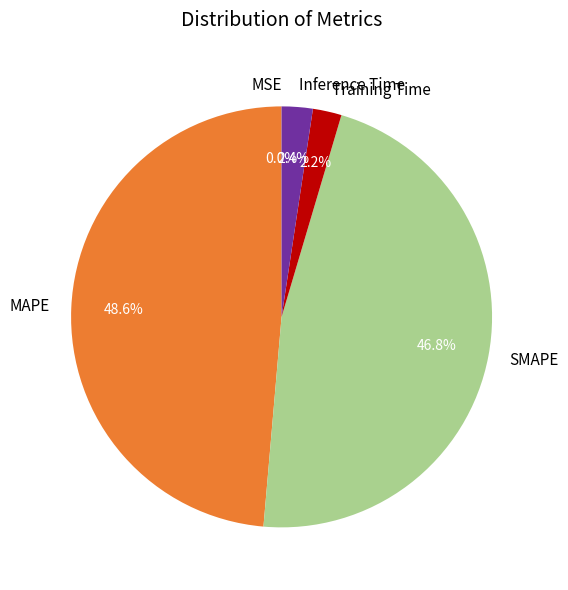

Which has a higher value, Training Time or SMAPE?

SMAPE